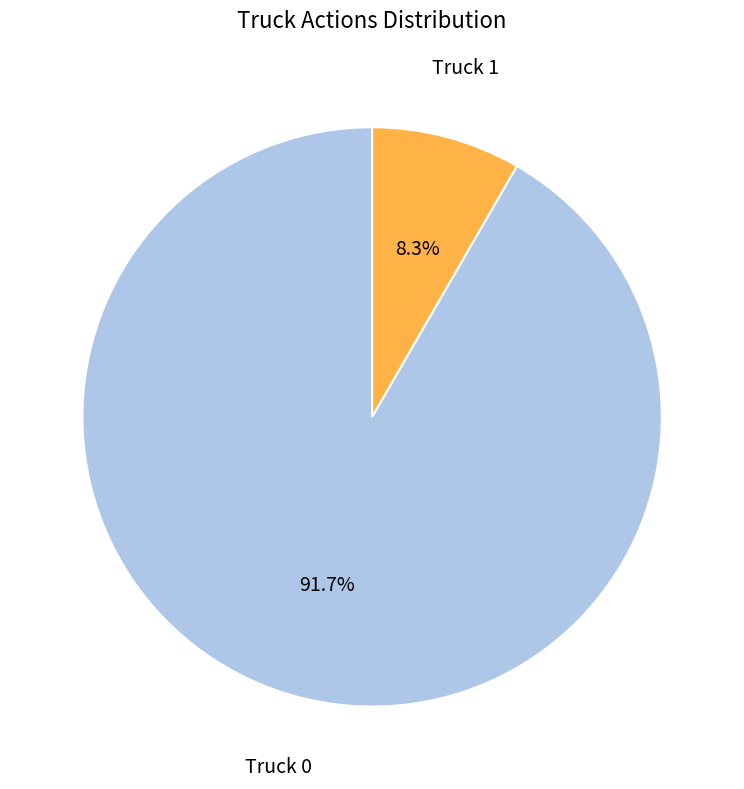

How many segments does this pie chart have?

2